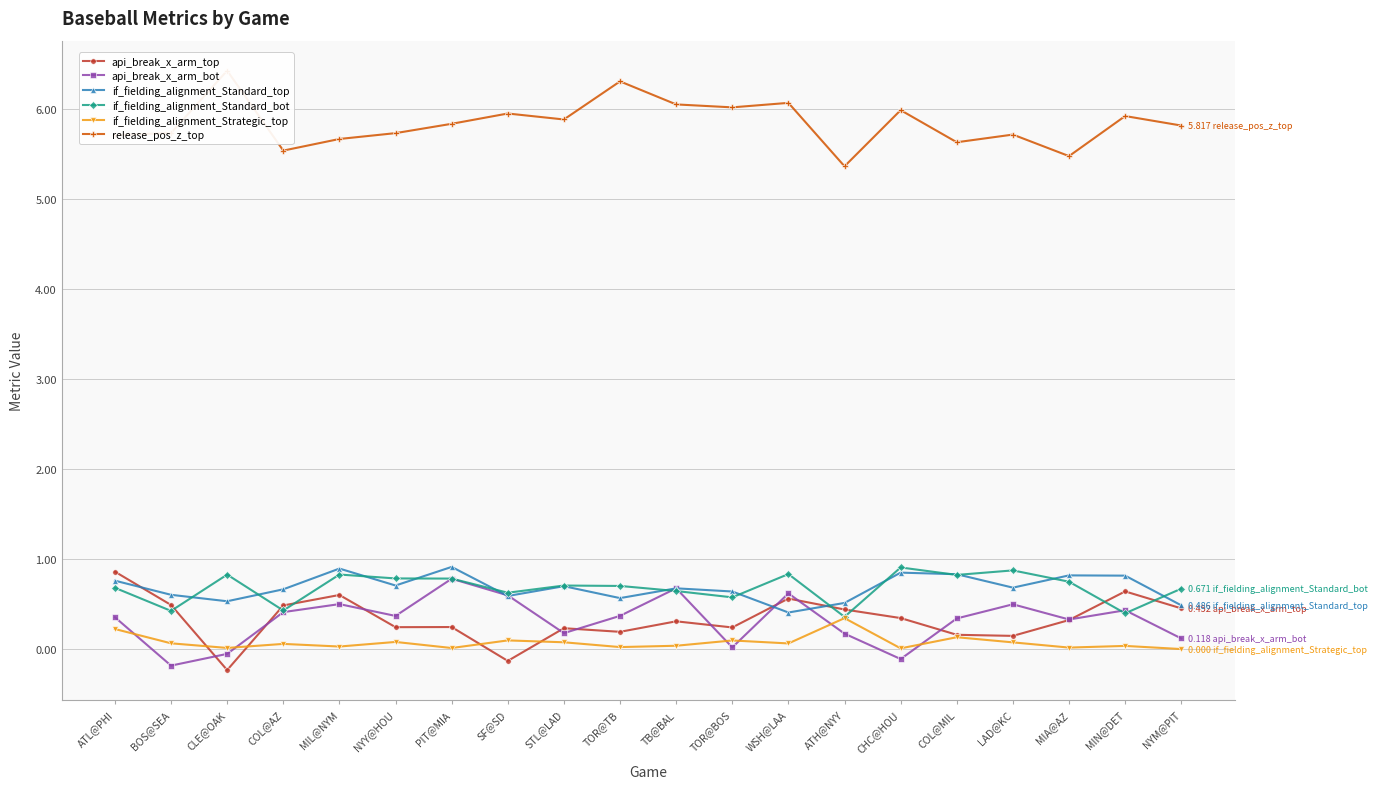

Is it true that if_fielding_alignment_Standard_bot equals 0.4 at MIN@DET?

True